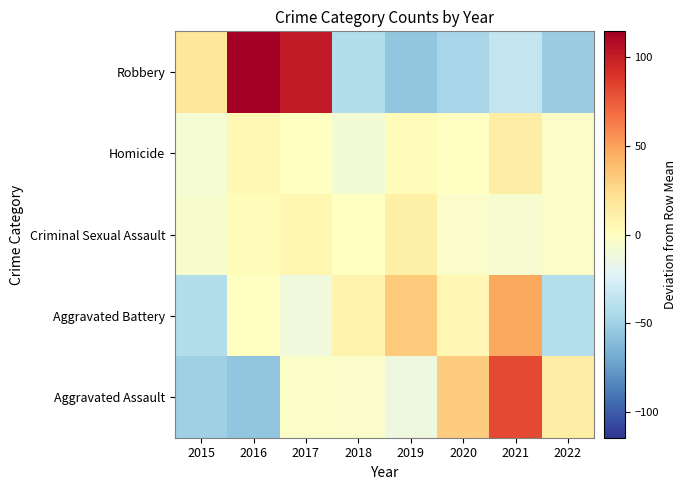

Which has a higher value, 2022 or 2016?

2022